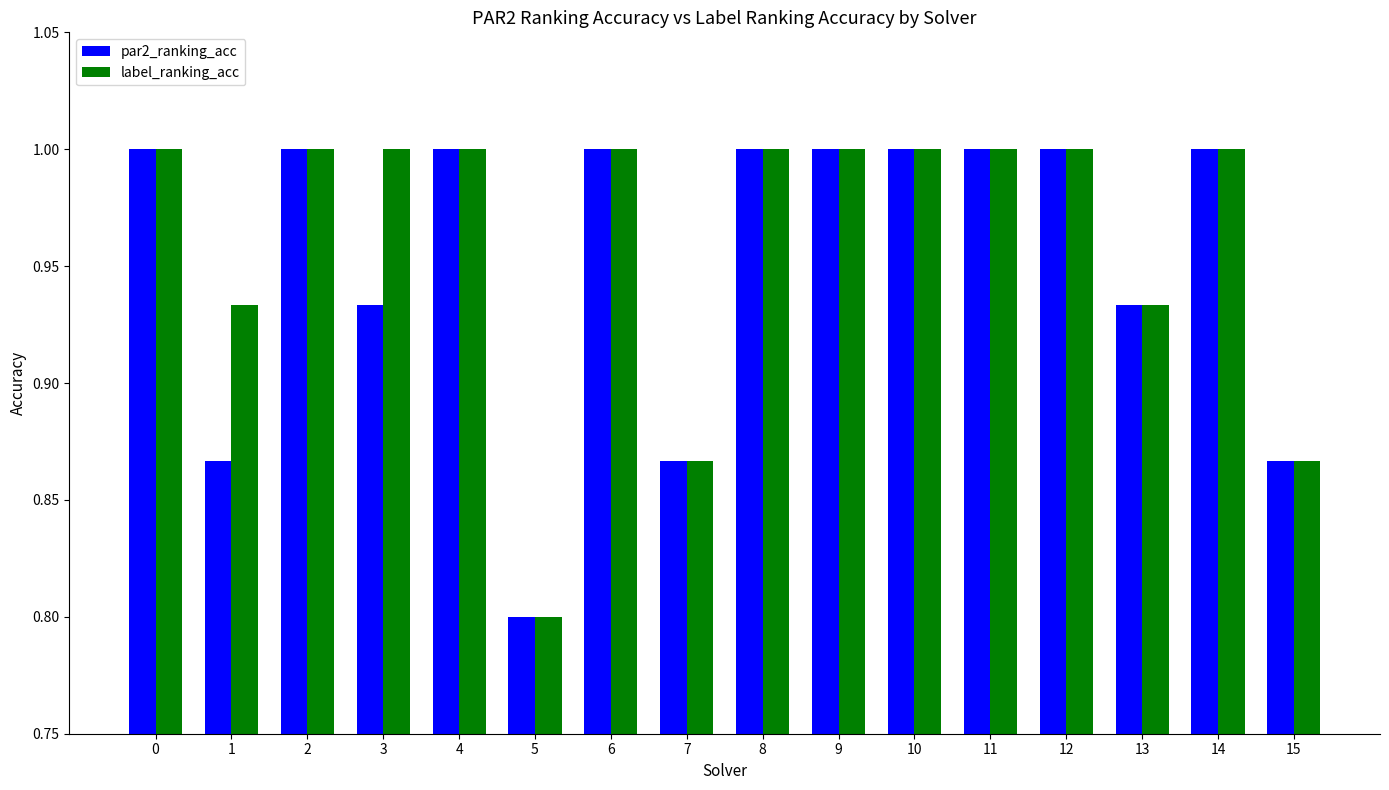

What is the lowest value of the par2_ranking_acc series?

0.8